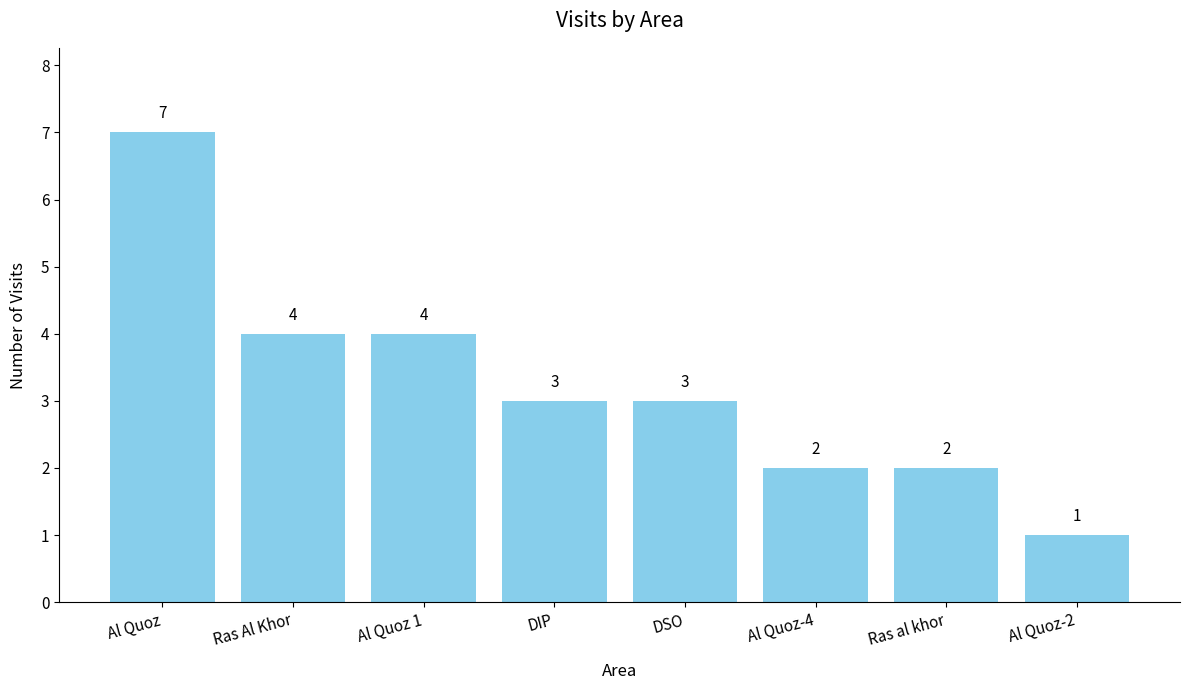

Reading left to right, transcribe all the data shown in this chart.

7	4	4	3	3	2	2	1